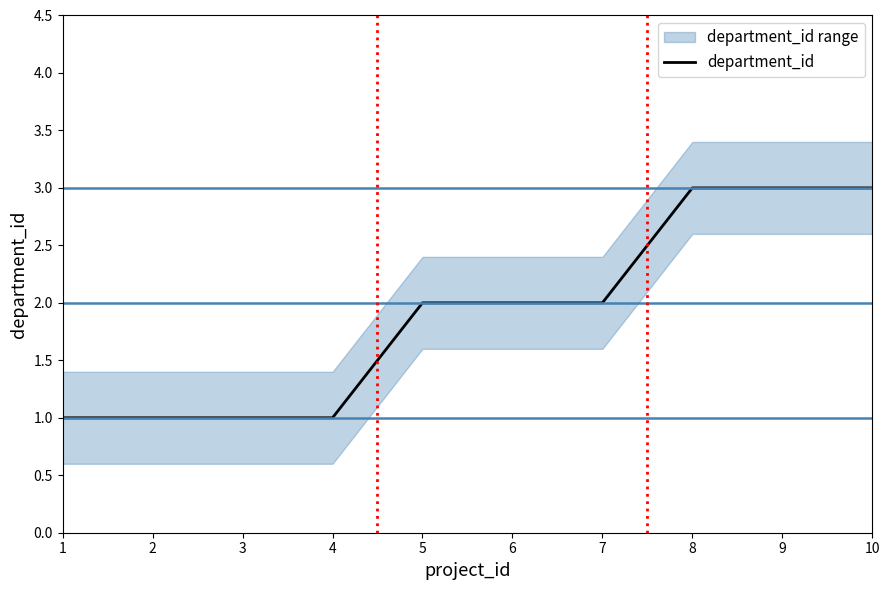

Rank the categories by value from highest to lowest.

8, 9, 10, 5, 6, 7, 1, 2, 3, 4